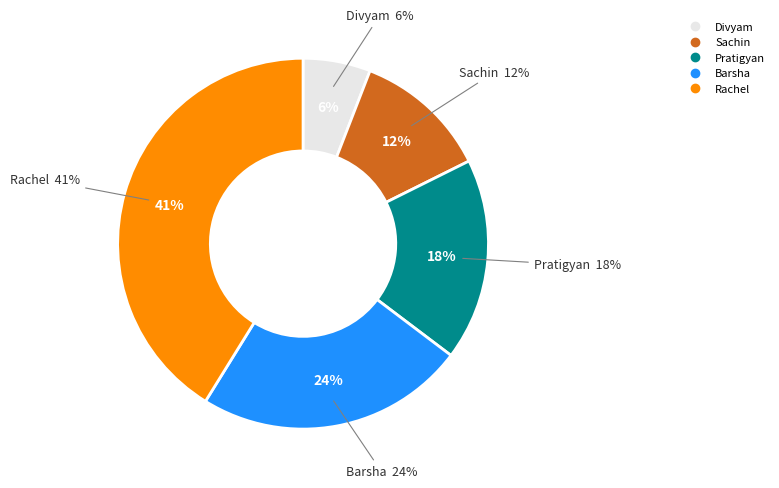

How much of the chart is everything except Pratigyan?

82.4%